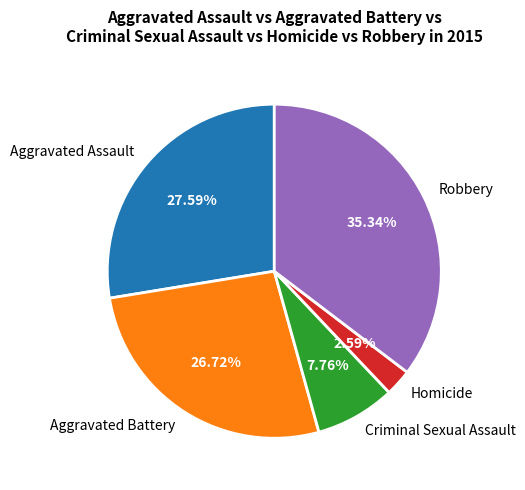

To the nearest percent, what is the difference between the Robbery and Criminal Sexual Assault slice percentages?

28%